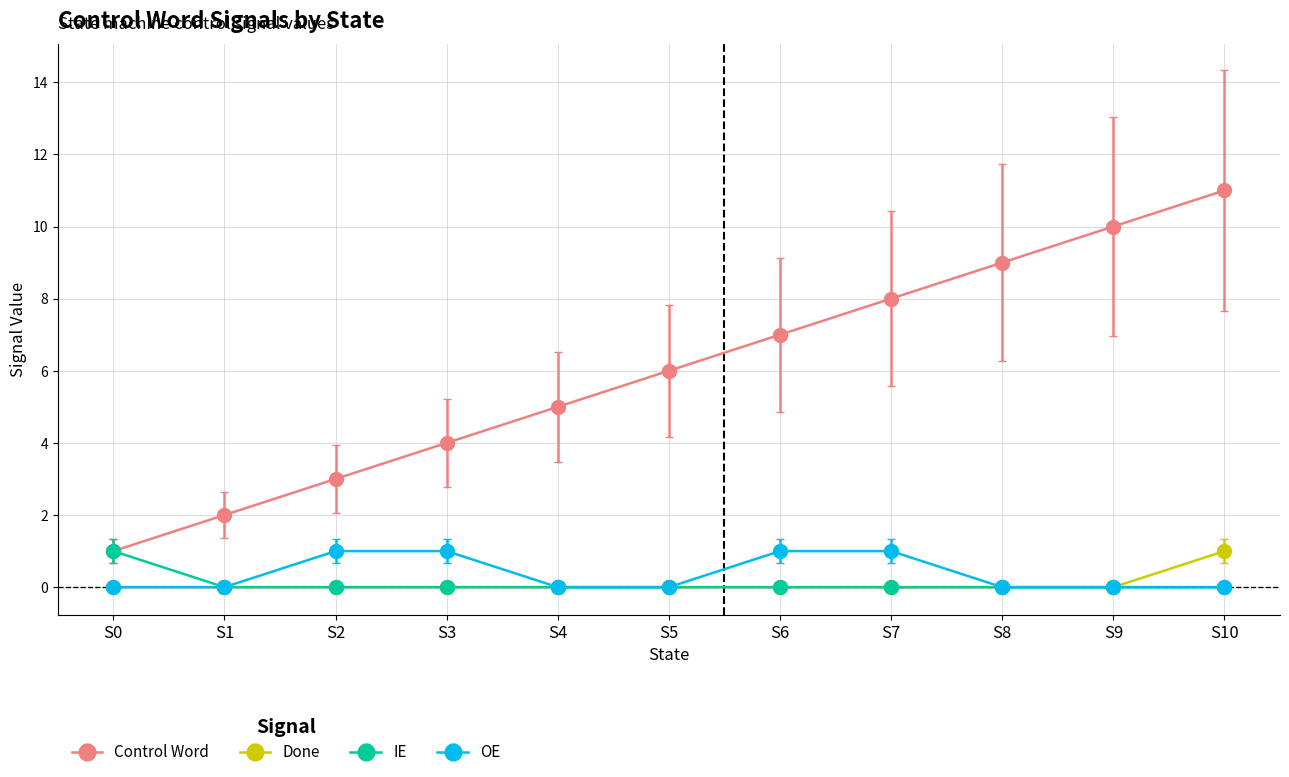

What is the difference between the Control Word values at S6 and S10?

4